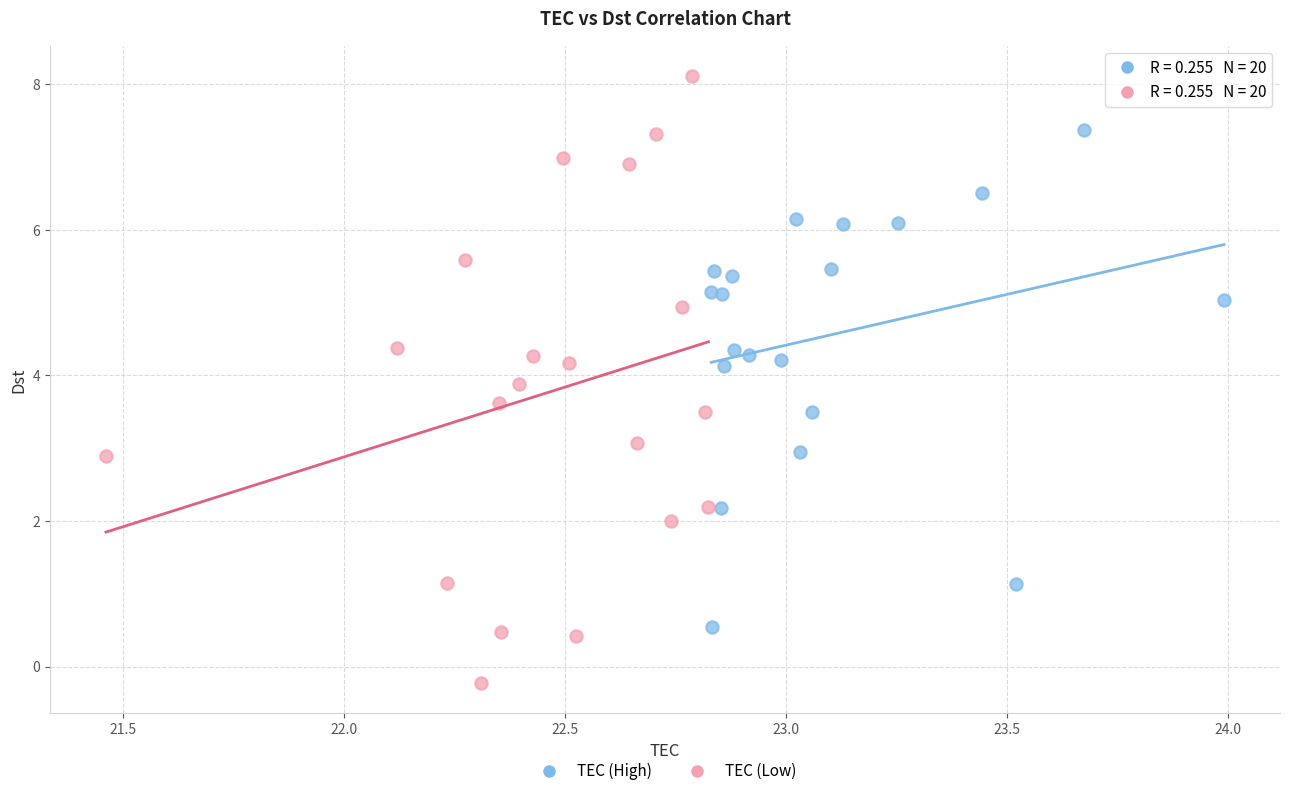

Which series contains the lowest Y value?

TEC (Low)